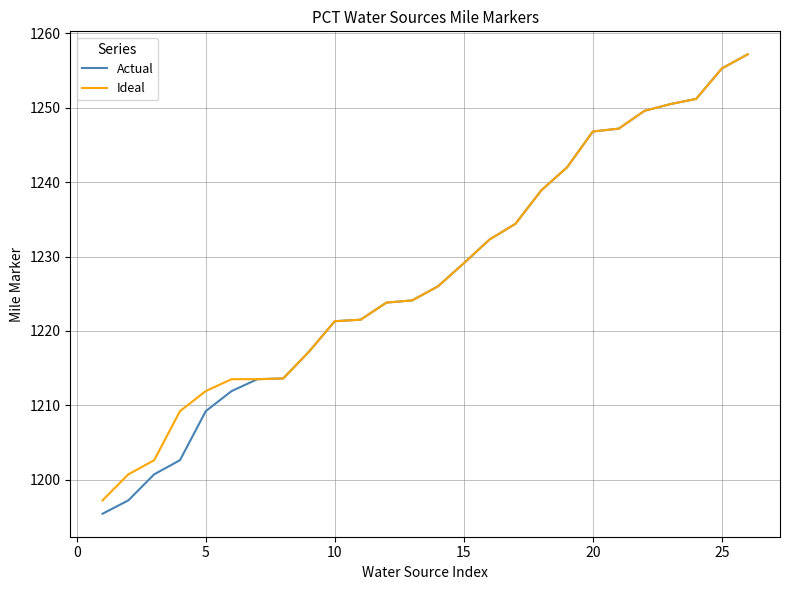

What is the lowest value of the Actual series?

1195.4